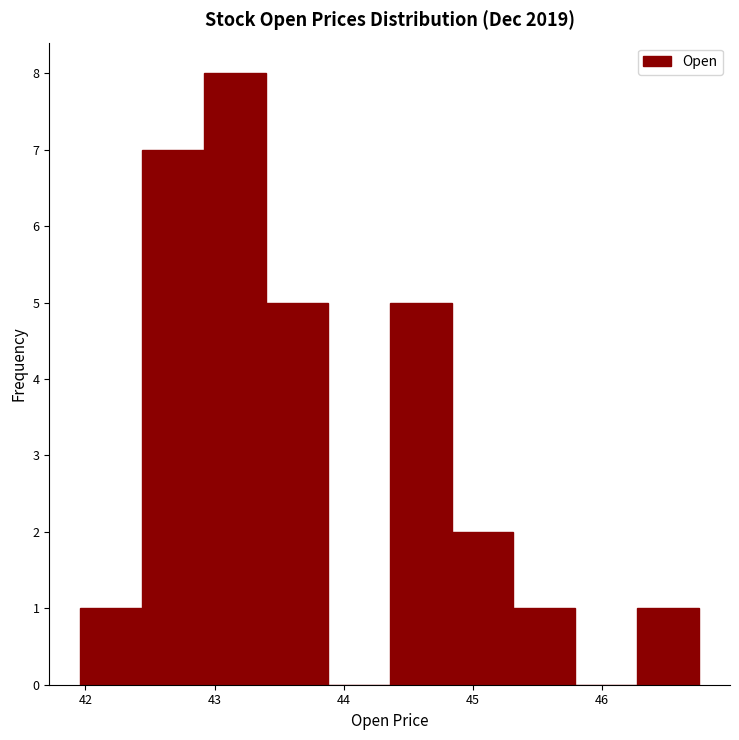

Reading left to right, list every bar in this chart as the range it spans on the x-axis followed by its height. Neither the bar edges nor the heights are printed on the chart, so give them approximately, as read against the axes.

42.0 to 42.4: 1
42.4 to 42.9: 7
42.9 to 43.4: 8
43.4 to 43.9: 5
43.9 to 44.4: 0
44.4 to 44.8: 5
44.8 to 45.3: 2
45.3 to 45.8: 1
45.8 to 46.3: 0
46.3 to 46.8: 1